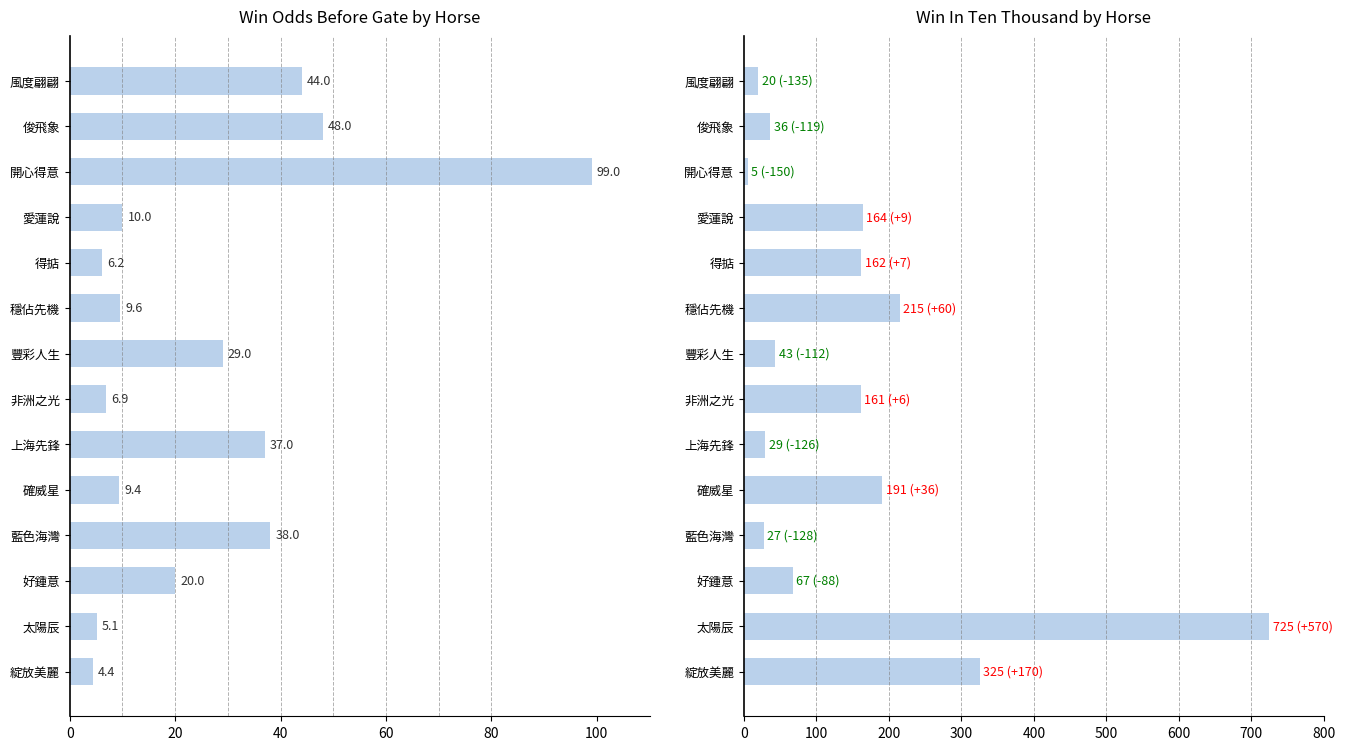

The value of WinInTenThousand at 開心得意 is 8.9. True or false?

False